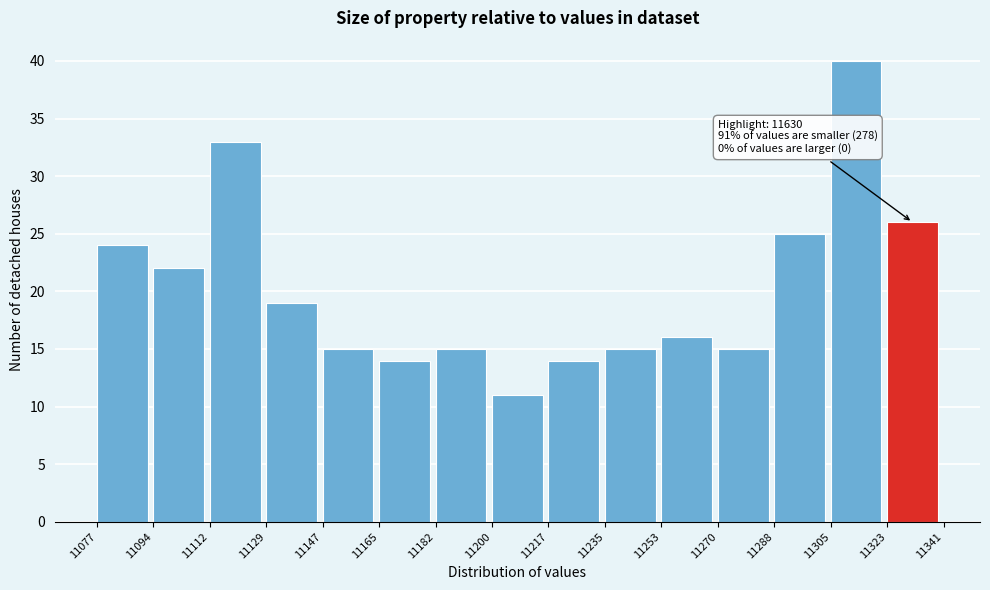

Over which range of the x-axis is the bar tallest?

11305 to 11323